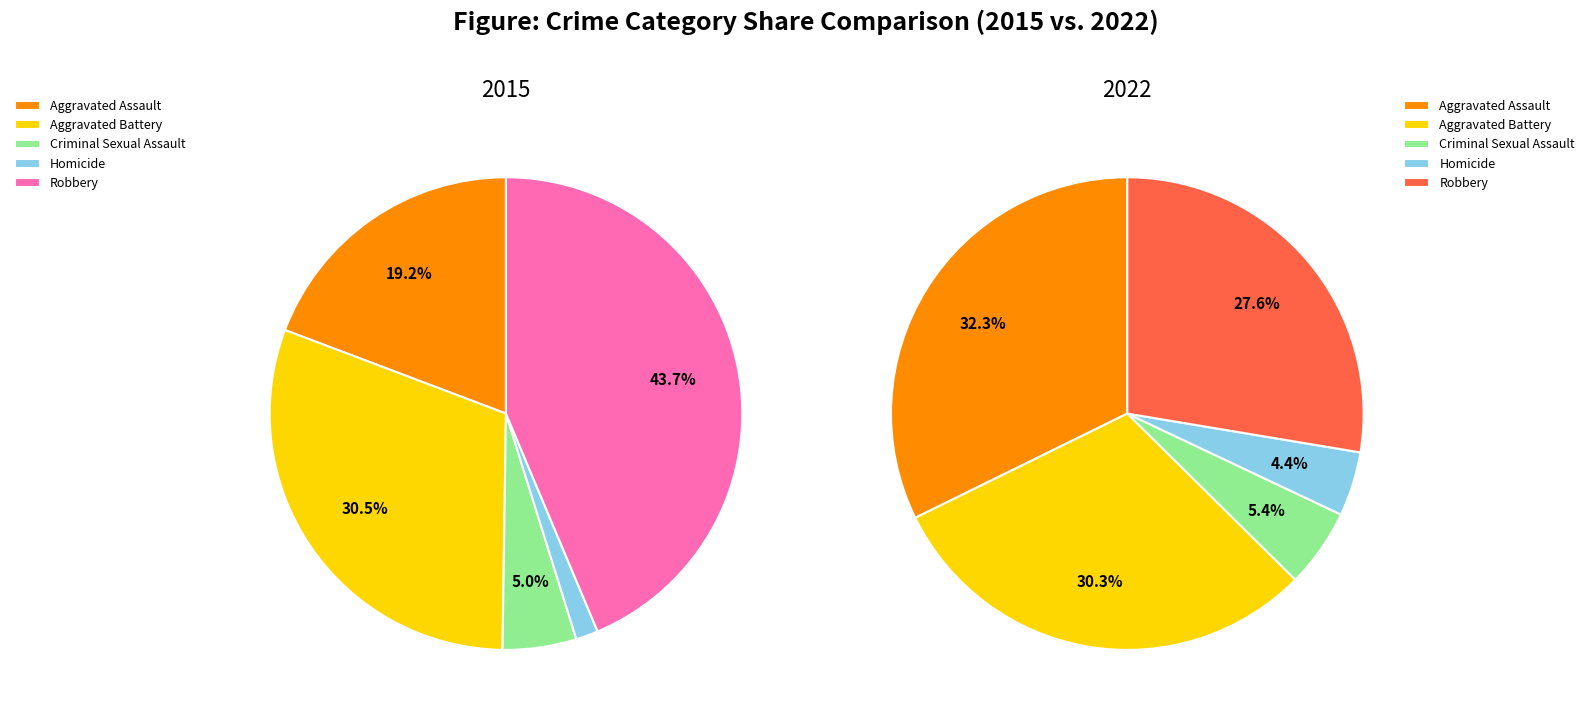

What percentage is NOT represented by Robbery?

56.3%